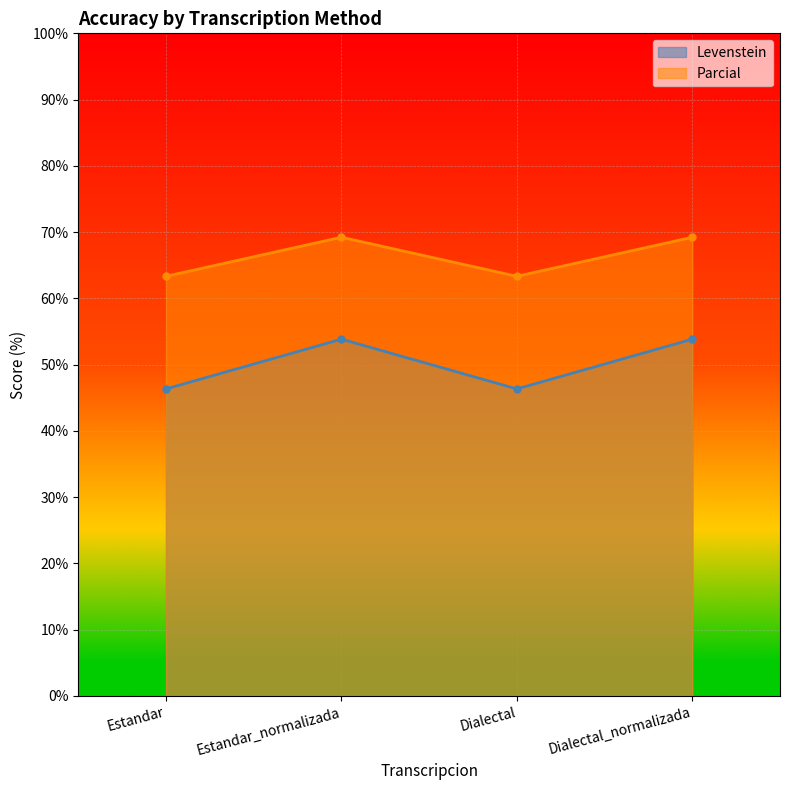

How many lines are shown in the chart?

2